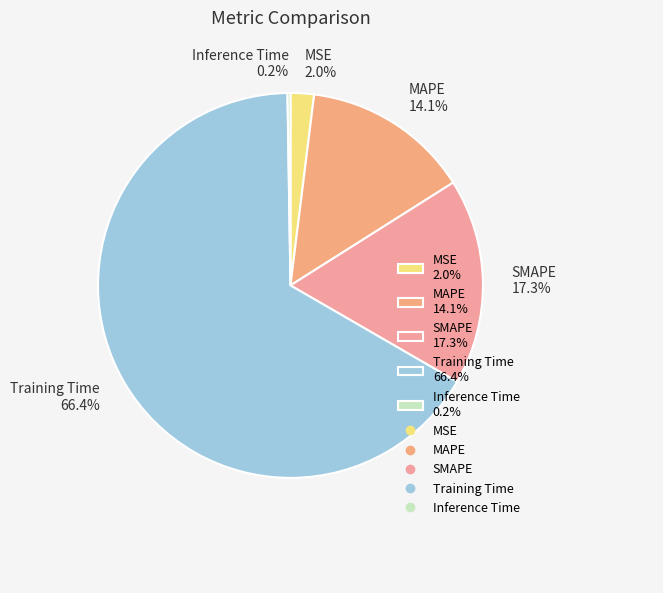

Is there any slice that represents more than half of the pie?

Yes